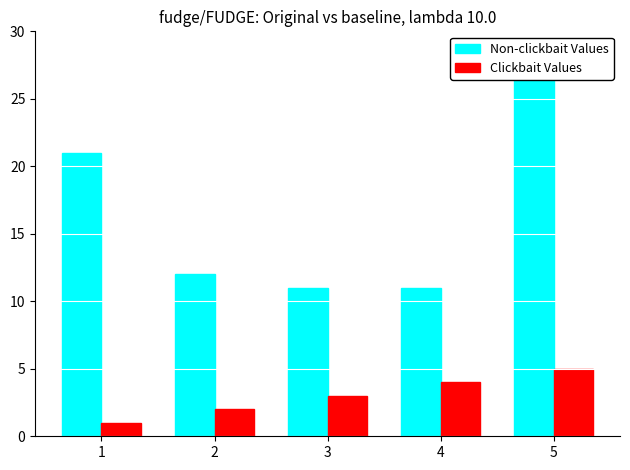

At which label does Non-clickbait Values reach its peak?

5